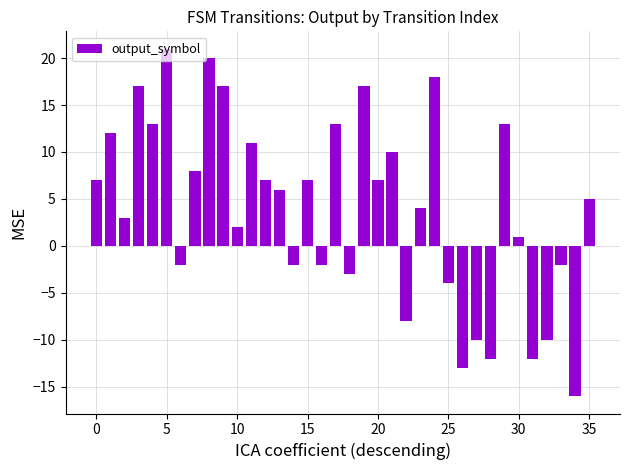

What is the maximum value shown in the chart?

21